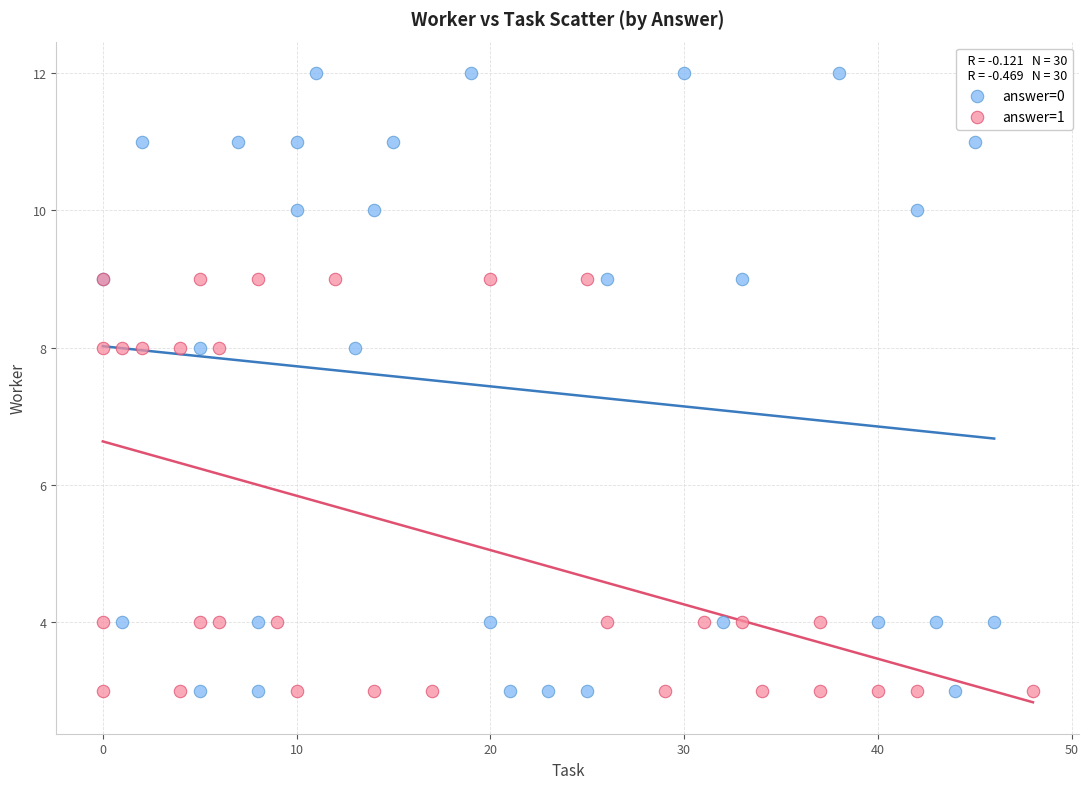

What are all the series names shown in the legend?

answer=0, answer=1